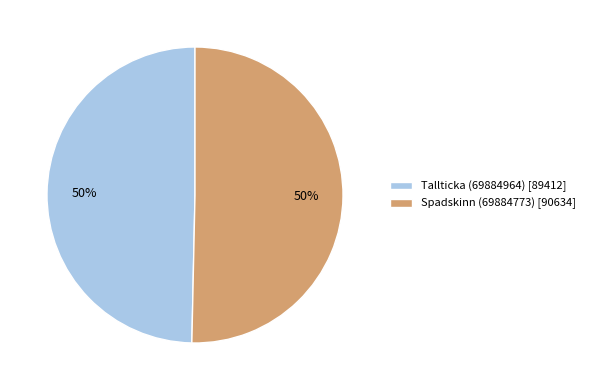

Count the number of slices in the pie.

2